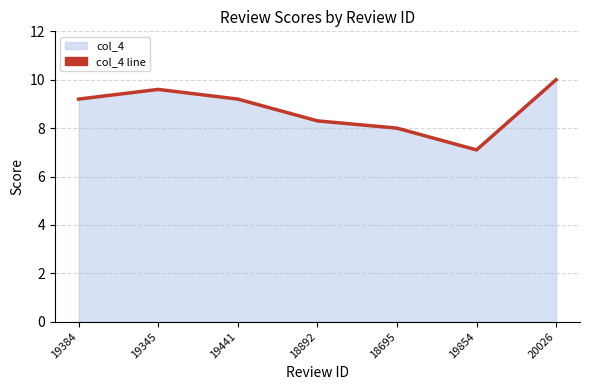

Reading left to right, list all the values displayed in this chart.

19384=9.2	19345=9.6	19441=9.2	18892=8.3	18695=8.0	19854=7.1	20026=10.0